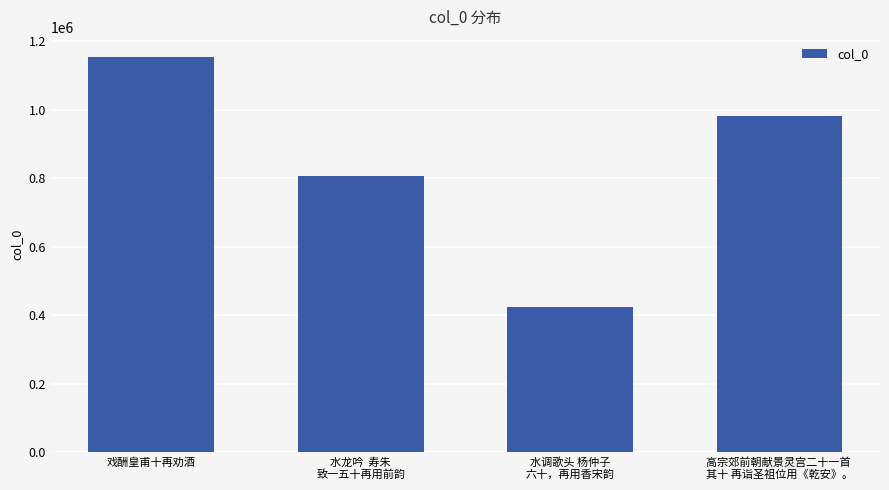

How many values are between 807605 and 1155158?

3